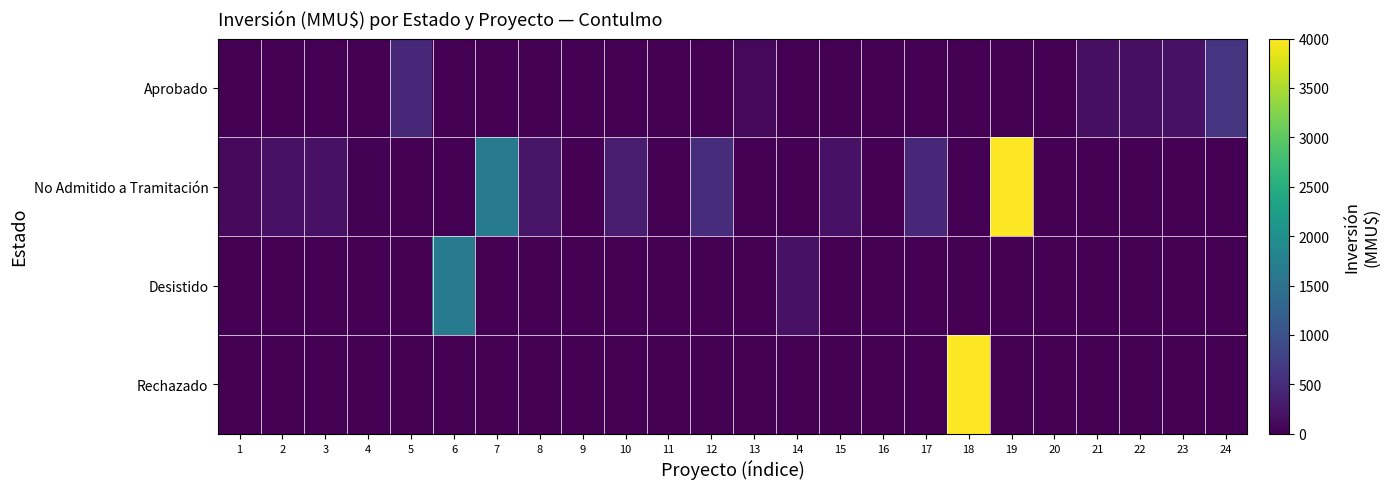

Rank the series at 20 from lowest to highest value.

Aprobado, No Admitido a Tramitación, Desistido, Rechazado